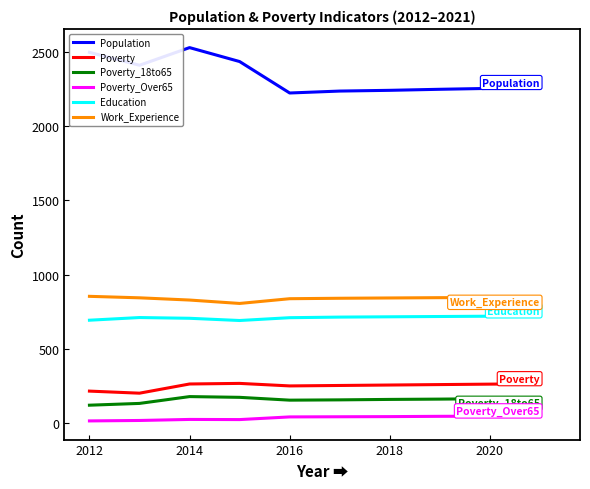

List the series in order of their peak value, highest first.

Population, Work_Experience, Education, Poverty, Poverty_18to65, Poverty_Over65